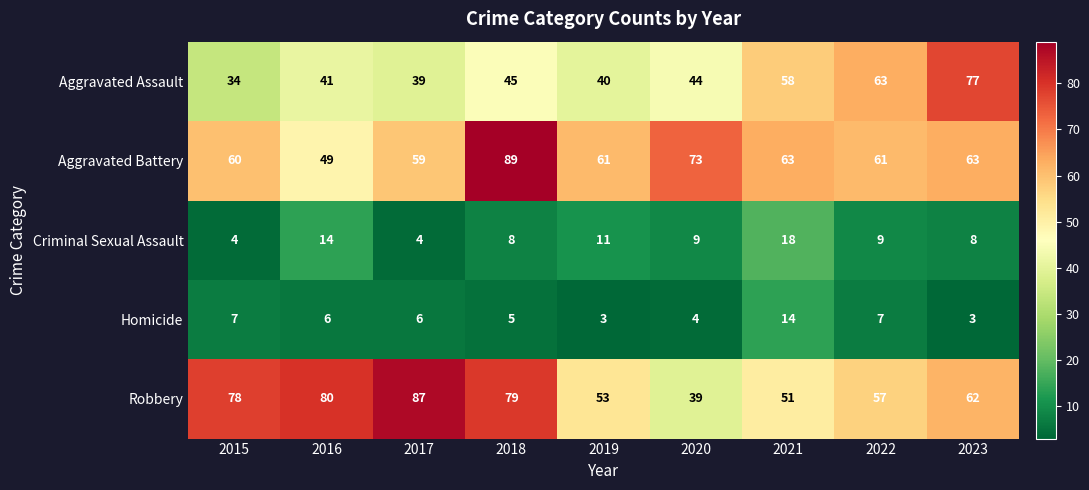

What value does the Criminal Sexual Assault series have at 2022, to the nearest 10?

10